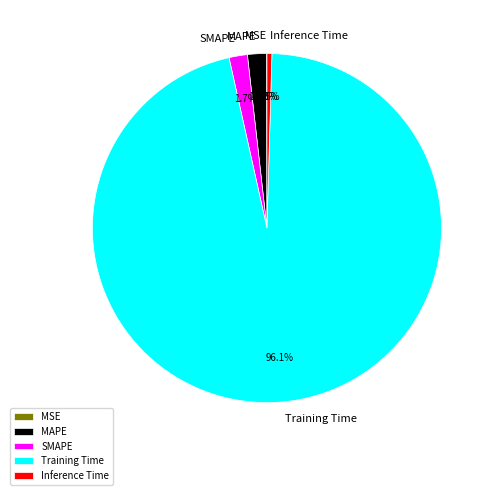

What is the largest slice in the pie chart?

Training Time